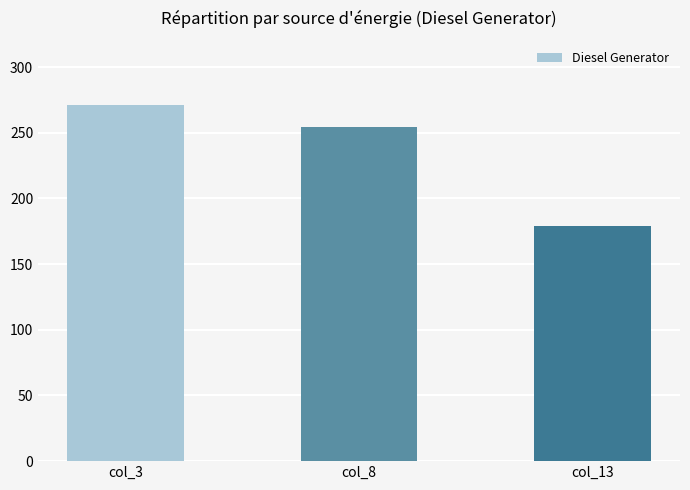

Count the number of categories in the chart.

3